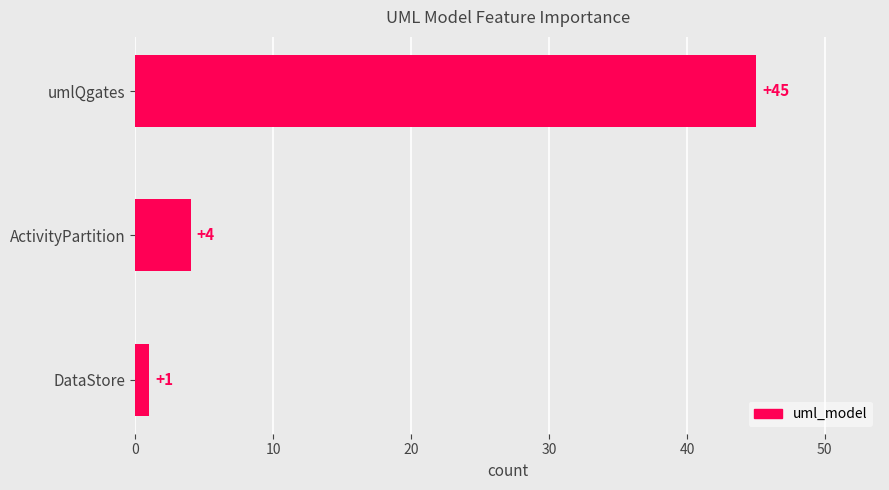

Does the chart contain stacked bars?

No